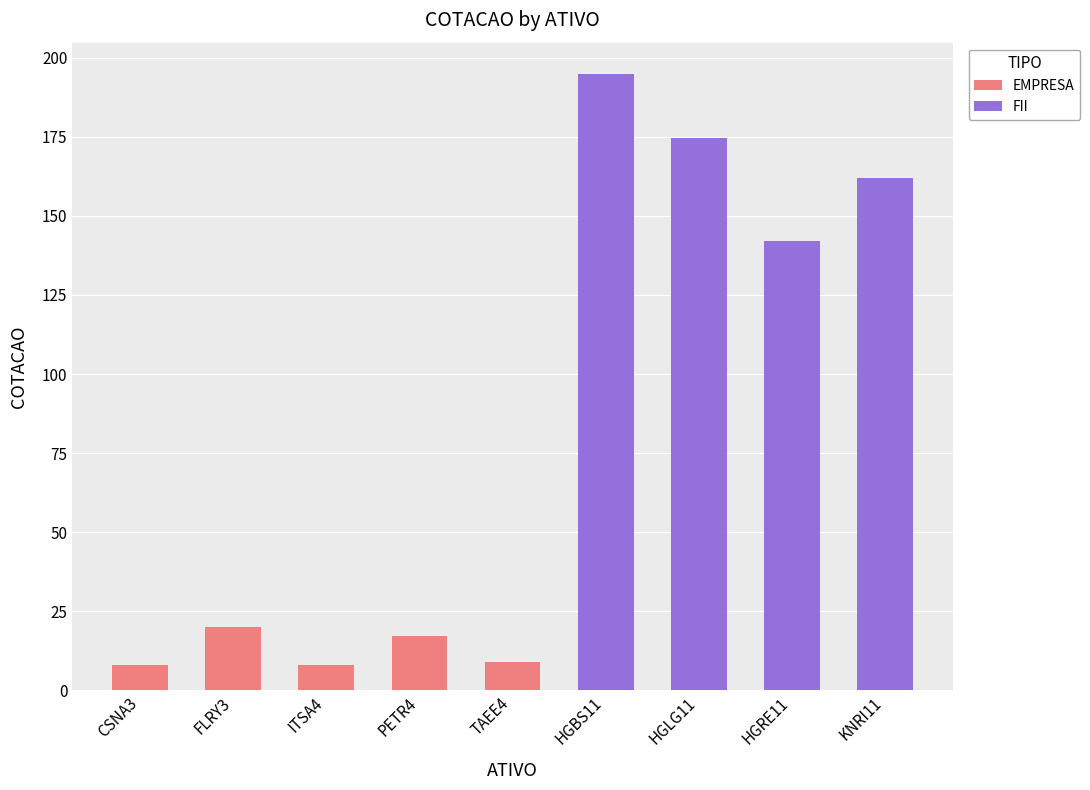

The value of EMPRESA at FLRY3 is 4.1. True or false?

False